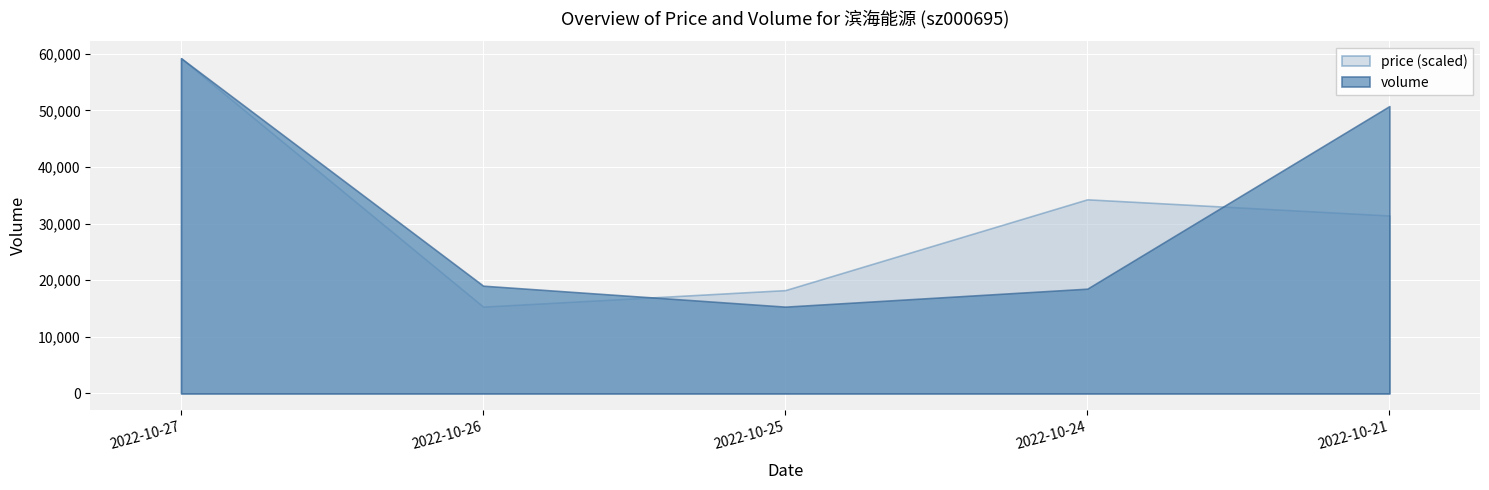

What is the average value of the volume series?

32563.7